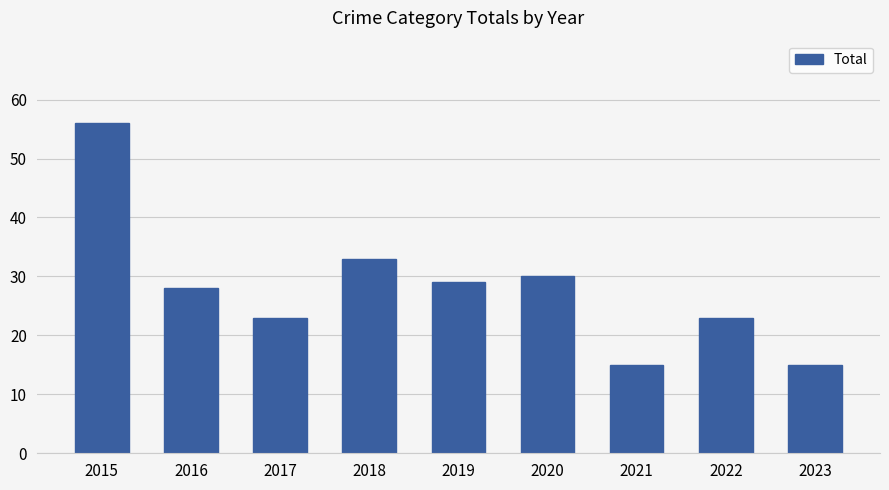

Reading left to right, extract all data points from this chart.

2015=56	2016=28	2017=23	2018=33	2019=29	2020=30	2021=15	2022=23	2023=15